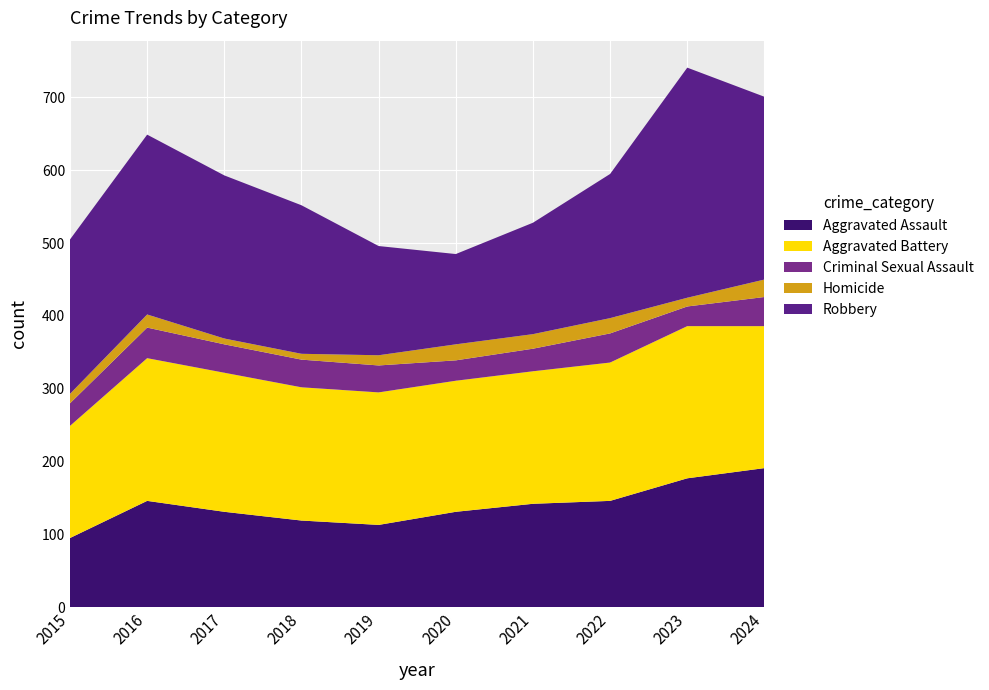

Reading left to right, what are all the values shown in this chart?

Aggravated Assault: 95	146	131	119	113	131	142	146	177	191
Aggravated Battery: 154	196	191	183	182	180	182	190	209	195
Criminal Sexual Assault: 31	42	39	38	37	28	31	40	27	40
Homicide: 13	18	8	8	14	22	20	21	12	24
Robbery: 212	247	224	204	150	124	153	198	316	251